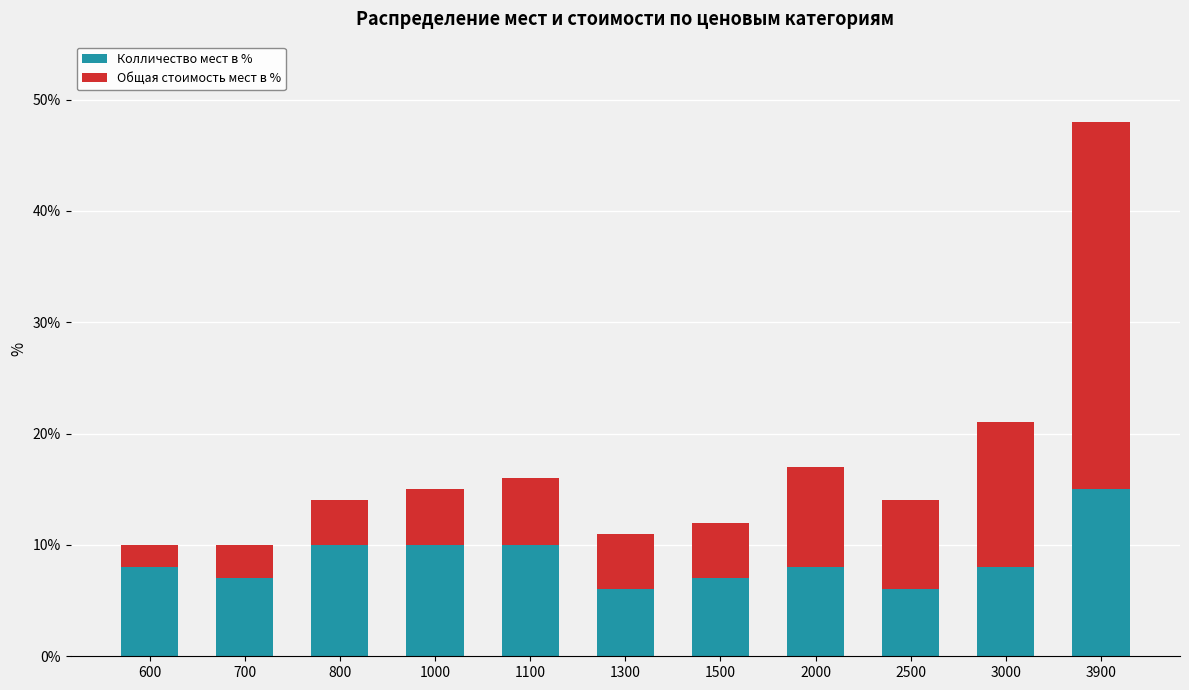

Reading left to right, list the values for the Колличество мест в % series.

8	7	10	10	10	6	7	8	6	8	15